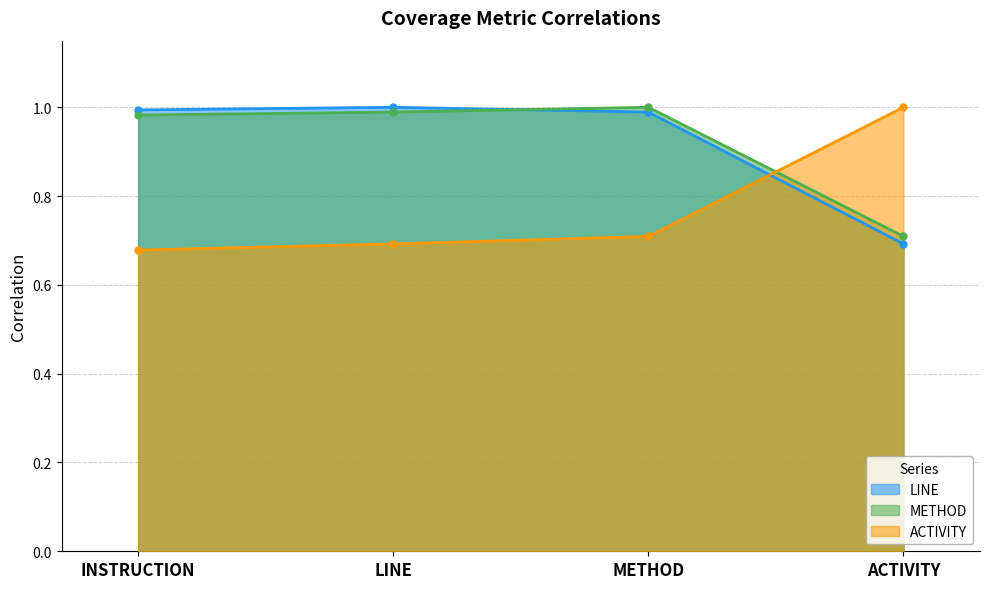

What are all the series names shown in the legend?

LINE, METHOD, ACTIVITY